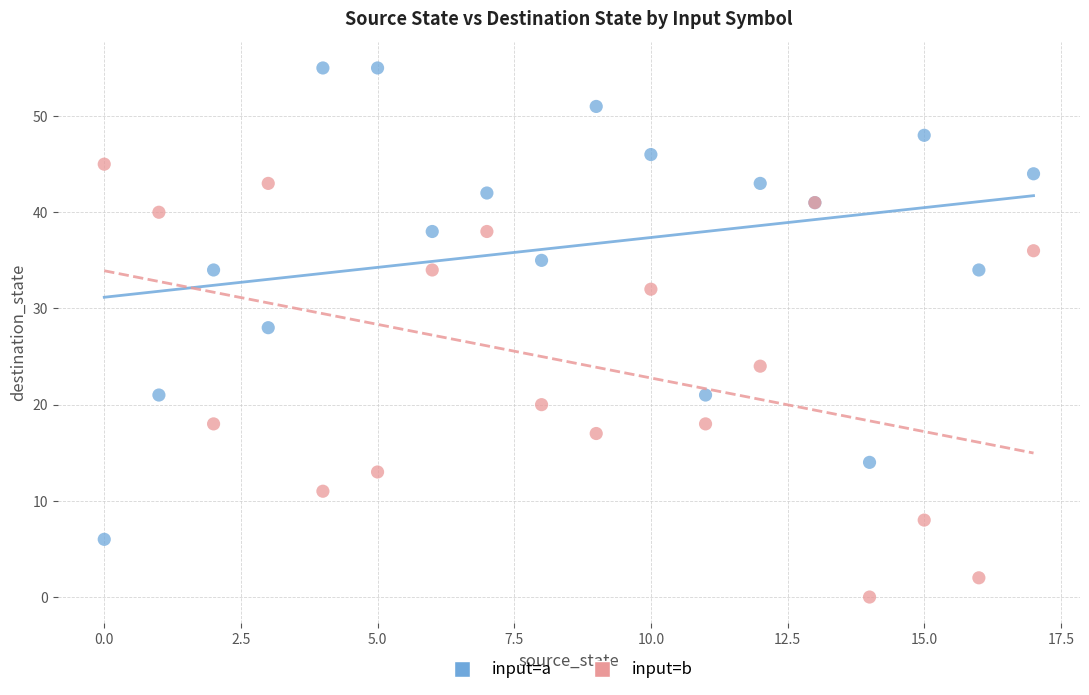

Which series contains the highest Y value?

input=a